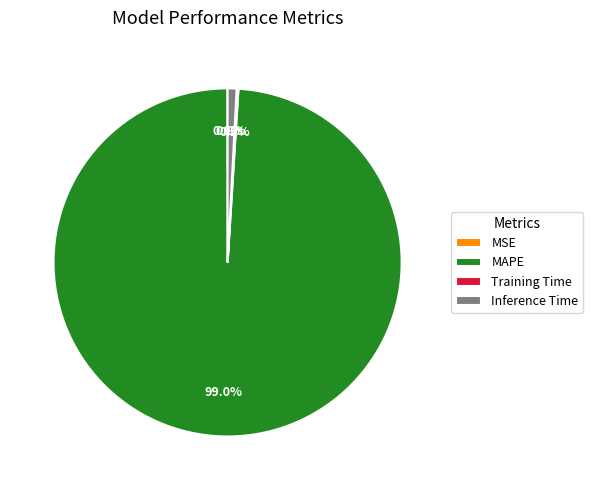

Is there a majority slice in this chart?

Yes